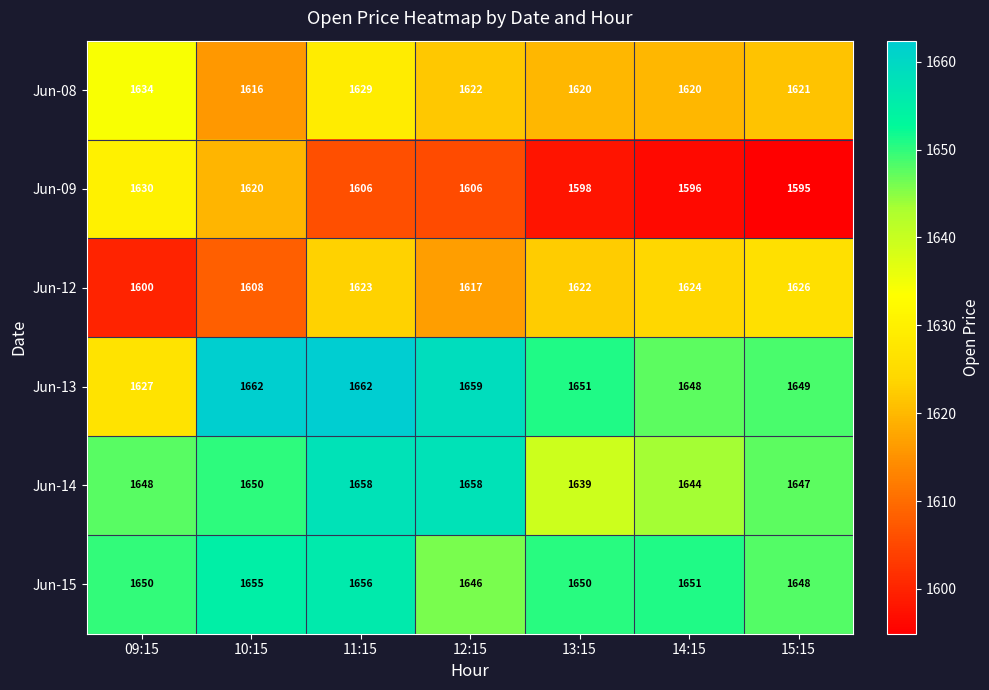

Count the number of data series in this chart.

6